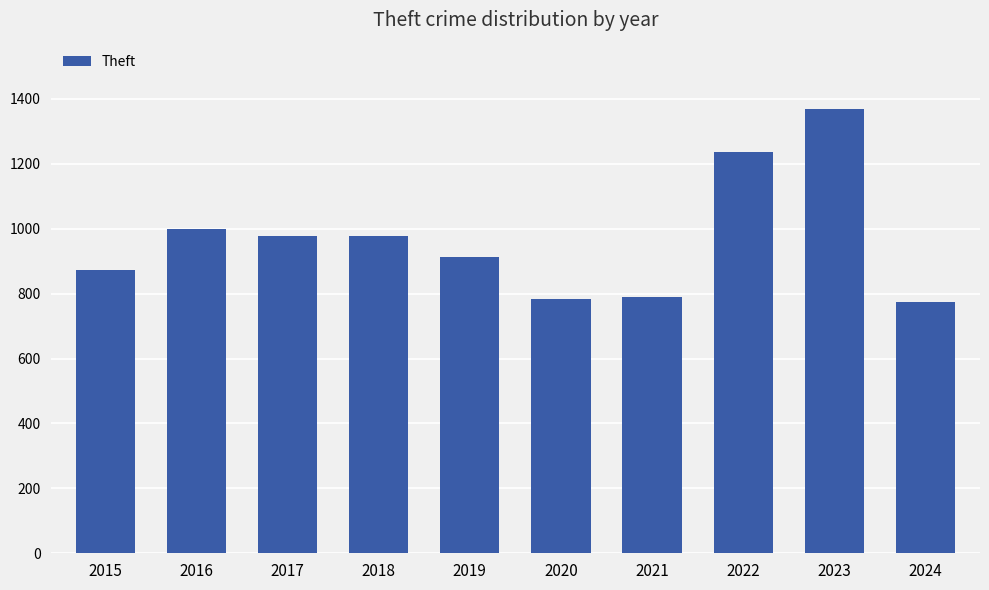

What is the average value?

969